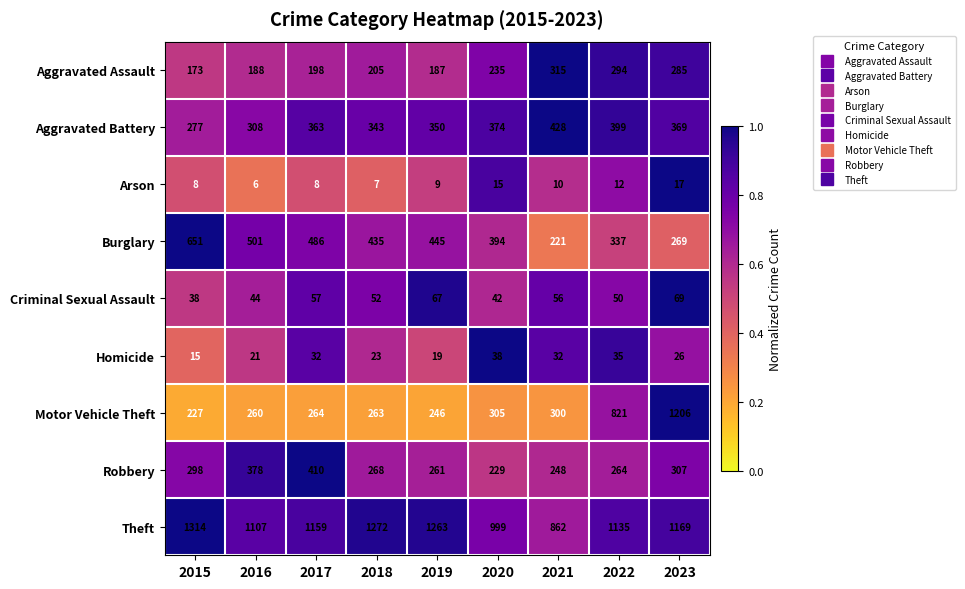

Read the Aggravated Battery value at 2018.

343